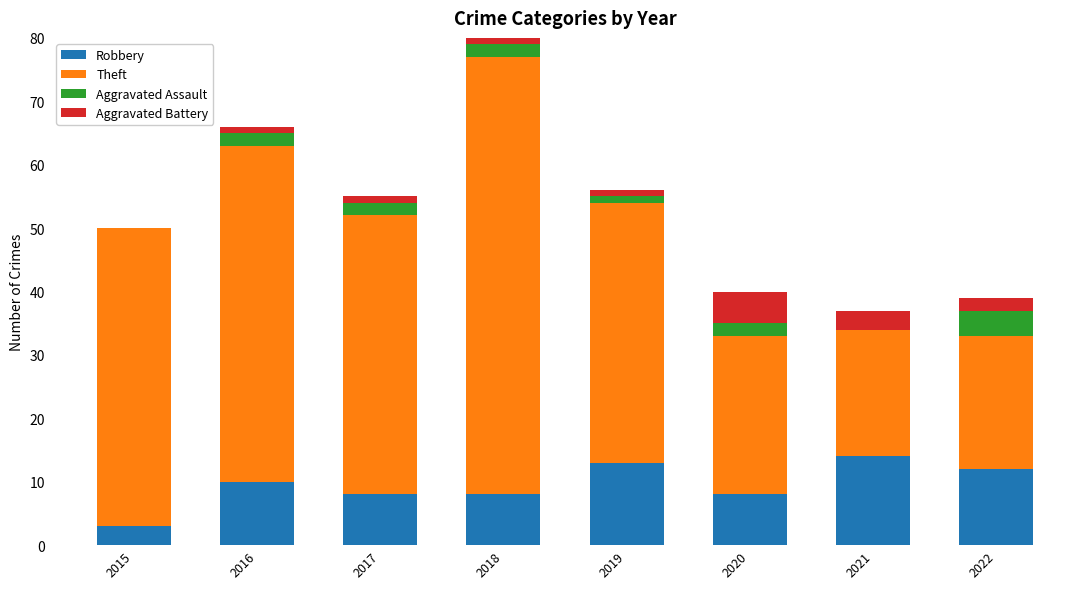

Reading right to left, extract all data points from this chart.

Robbery: 2022=12	2021=14	2020=8	2019=13	2018=8	2017=8	2016=10	2015=3
Theft: 2022=21	2021=20	2020=25	2019=41	2018=69	2017=44	2016=53	2015=47
Aggravated Assault: 2022=4	2021=0	2020=2	2019=1	2018=2	2017=2	2016=2	2015=0
Aggravated Battery: 2022=2	2021=3	2020=5	2019=1	2018=7	2017=1	2016=1	2015=0